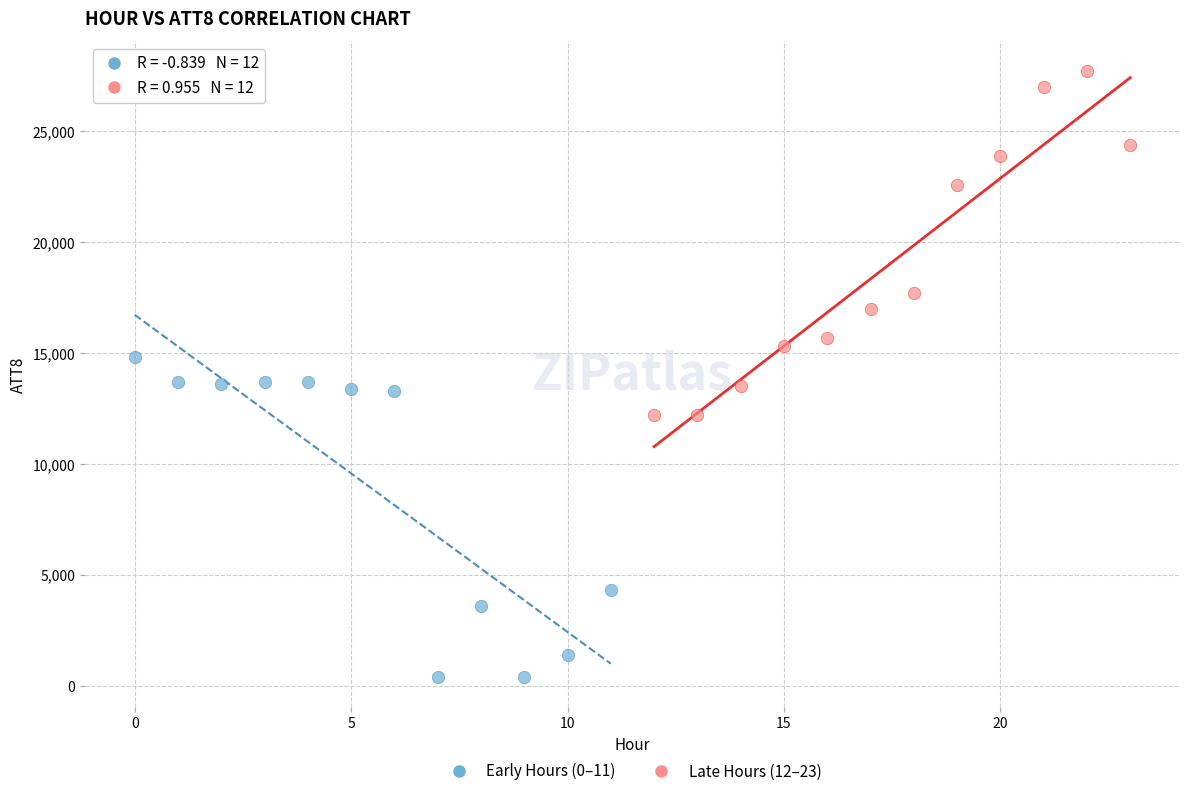

Which series reaches the maximum Y coordinate?

Late Hours (12–23)